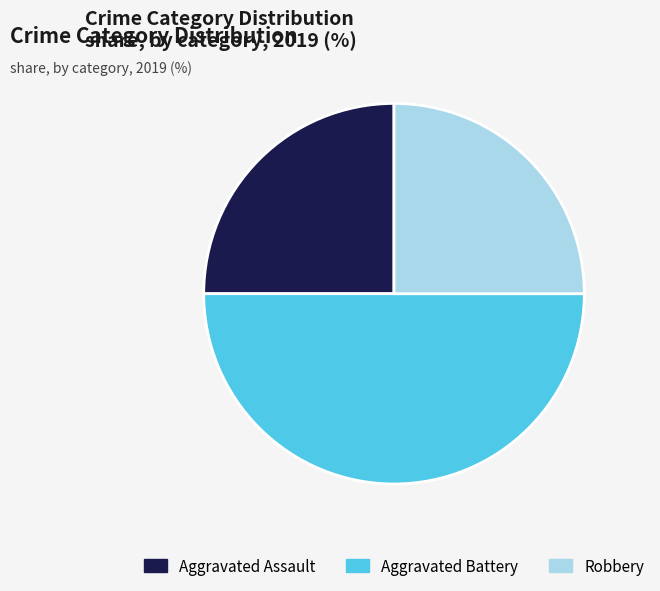

Which category has the biggest portion of the pie?

Aggravated Battery